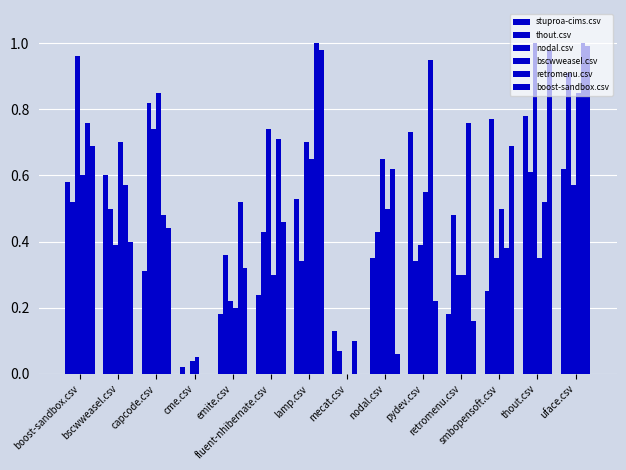

Reading left to right, what are all the values shown in this chart?

stuproa-cims.csv: 0.6	0.6	0.3	0.0	0.2	0.2	0.5	0.1	0.3	0.7	0.2	0.2	0.8	0.6
thout.csv: 0.5	0.5	0.8	0.0	0.4	0.4	0.3	0.1	0.4	0.3	0.5	0.8	0.6	0.9
nodal.csv: 1.0	0.4	0.7	0.0	0.2	0.7	0.7	0.0	0.7	0.4	0.3	0.3	1.0	0.6
bscwweasel.csv: 0.6	0.7	0.8	0.1	0.2	0.3	0.7	0.0	0.5	0.6	0.3	0.5	0.3	0.8
retromenu.csv: 0.8	0.6	0.5	0.0	0.5	0.7	1.0	0.1	0.6	0.9	0.8	0.4	0.5	1.0
boost-sandbox.csv: 0.7	0.4	0.4	0.0	0.3	0.5	1.0	0.0	0.1	0.2	0.2	0.7	1.0	1.0